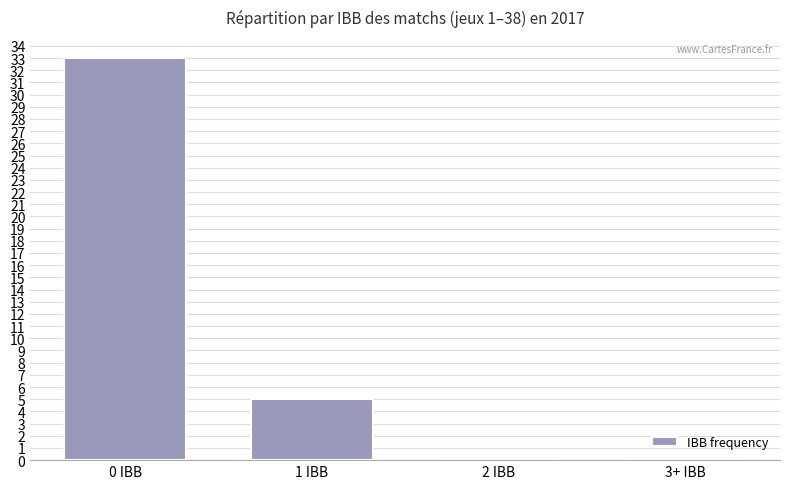

Is it true that the value at 1 IBB is 5?

True